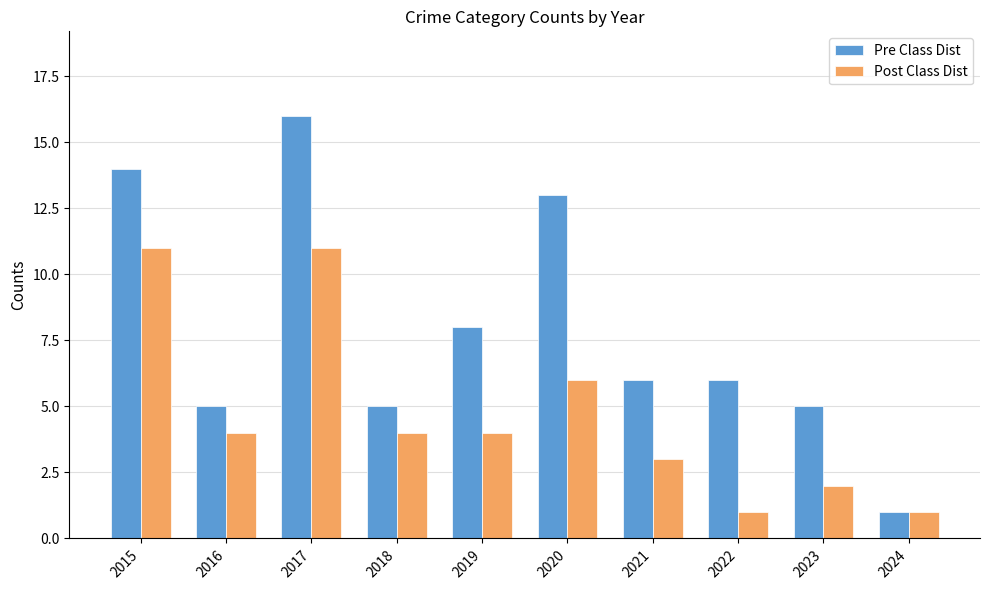

Which series has the largest total across all categories?

Pre Class Dist